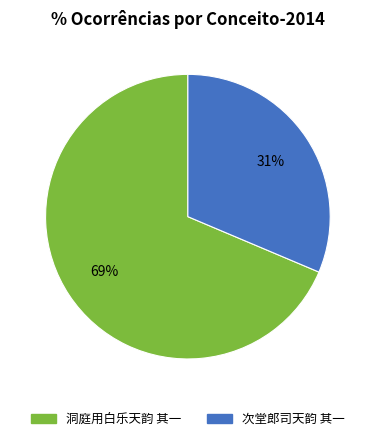

To the nearest percent, what is the average slice percentage?

50%